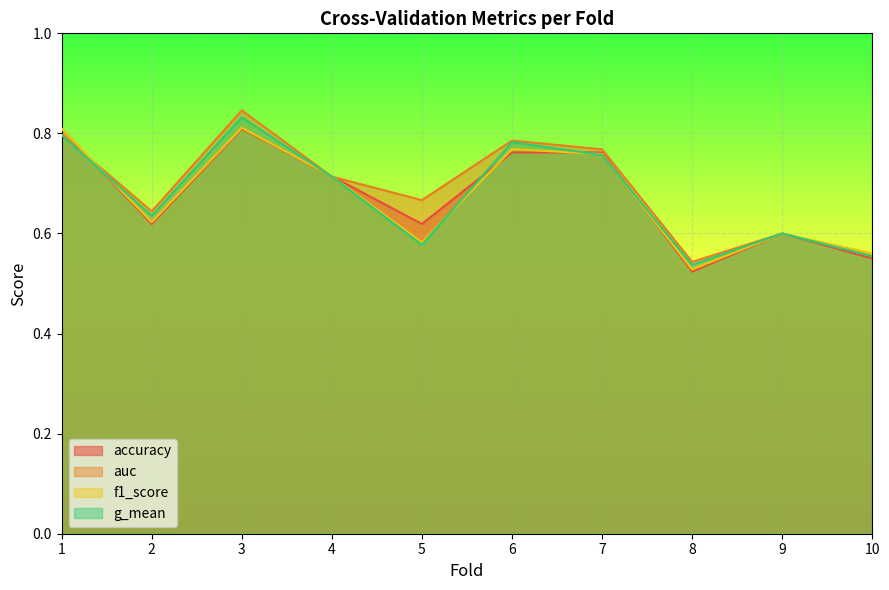

Which category has the lowest value across all series?

8